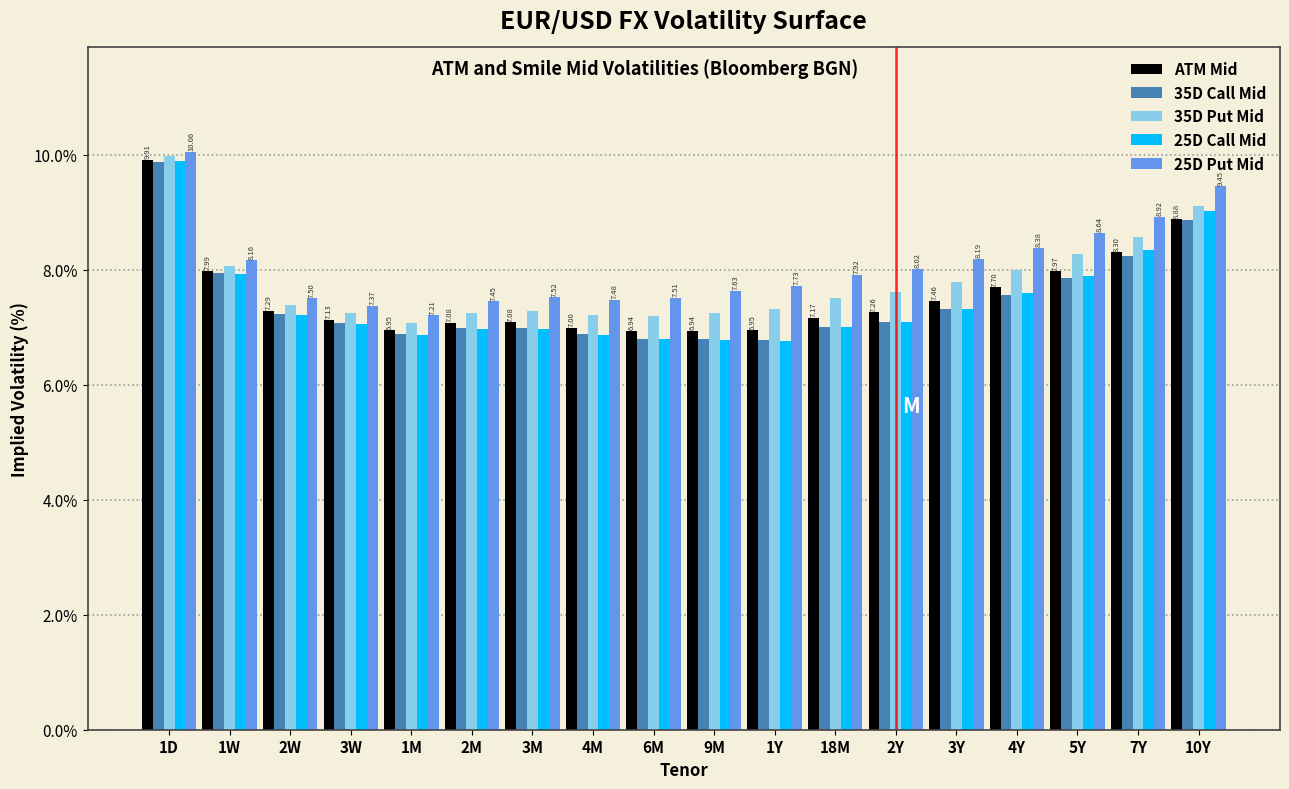

What is the difference between the maximum and minimum values in the ATM Mid series?

3.0